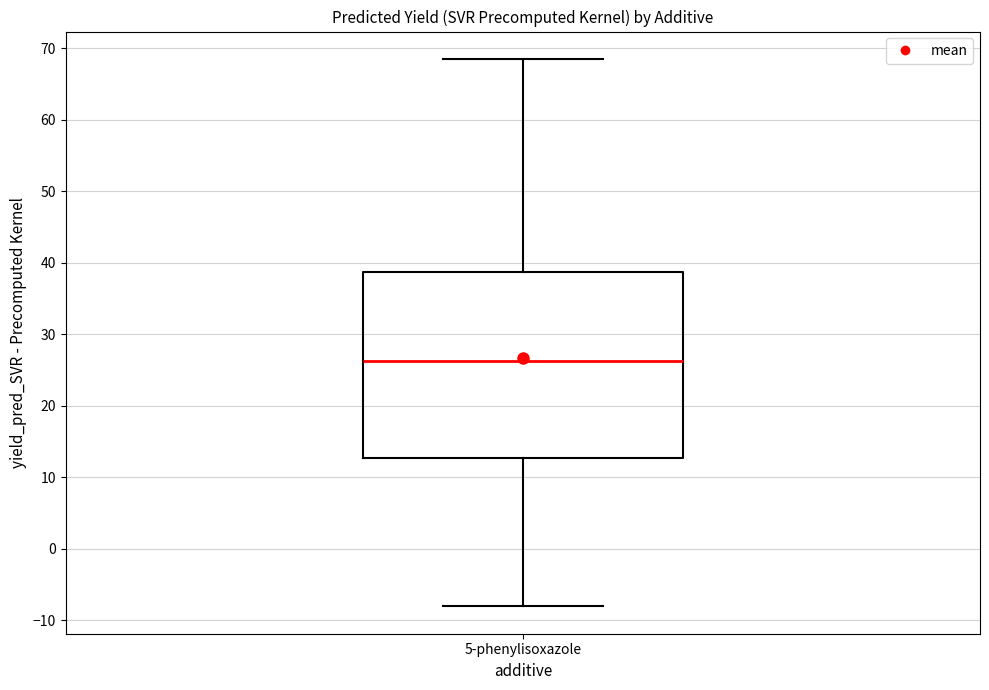

Where is the lower edge of the box for 5-phenylisoxazole on the y-axis? The values are not printed on the chart, so give them approximately, as read against the axis.

13